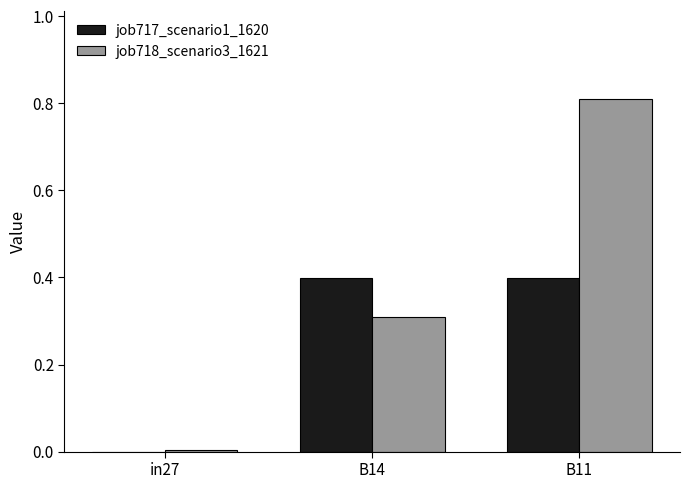

Read the job718_scenario3_1621 value at B11.

0.8